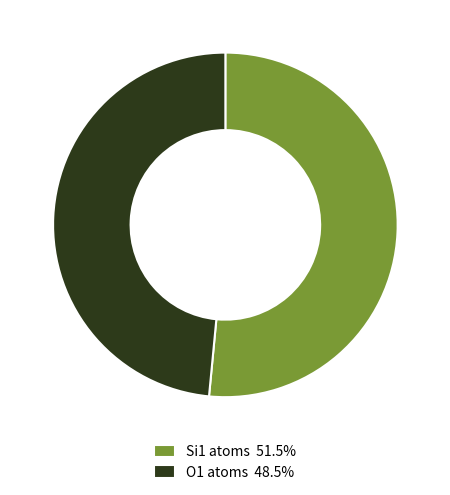

Count the number of slices in the pie.

2